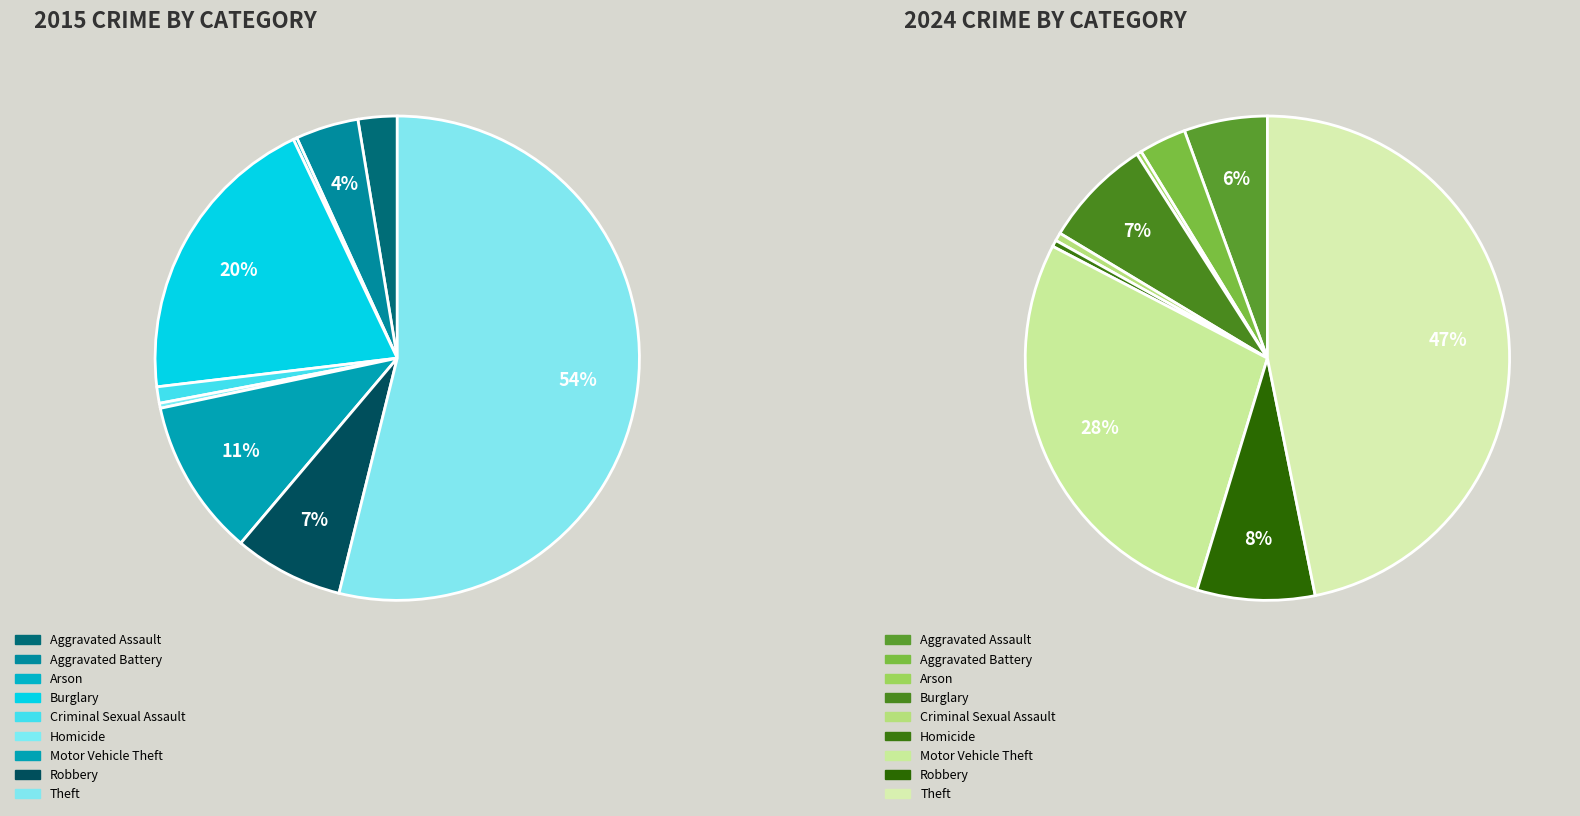

Which slice is the smallest?

Arson